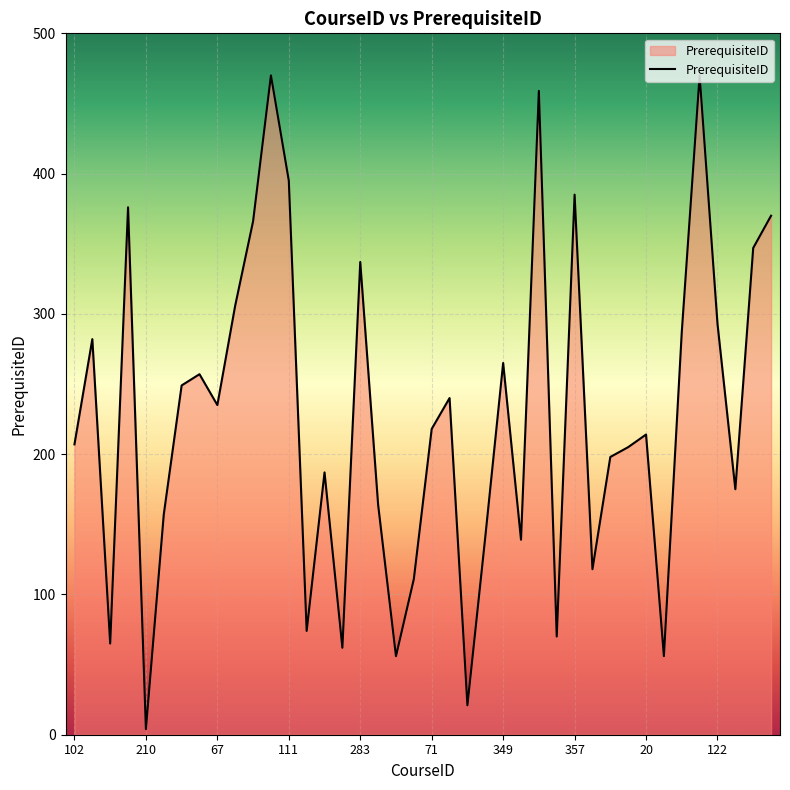

What is the greatest value displayed?

470